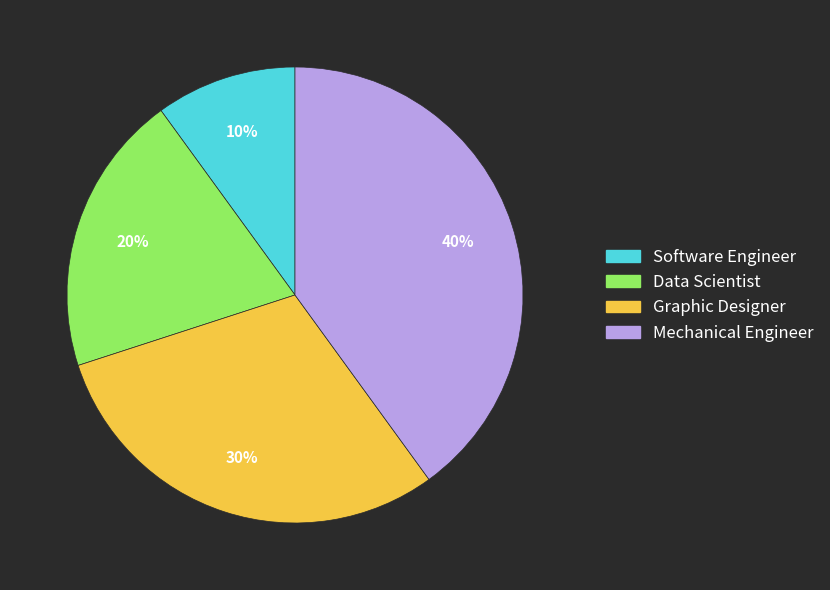

To the nearest percent, what is the average slice percentage?

25%